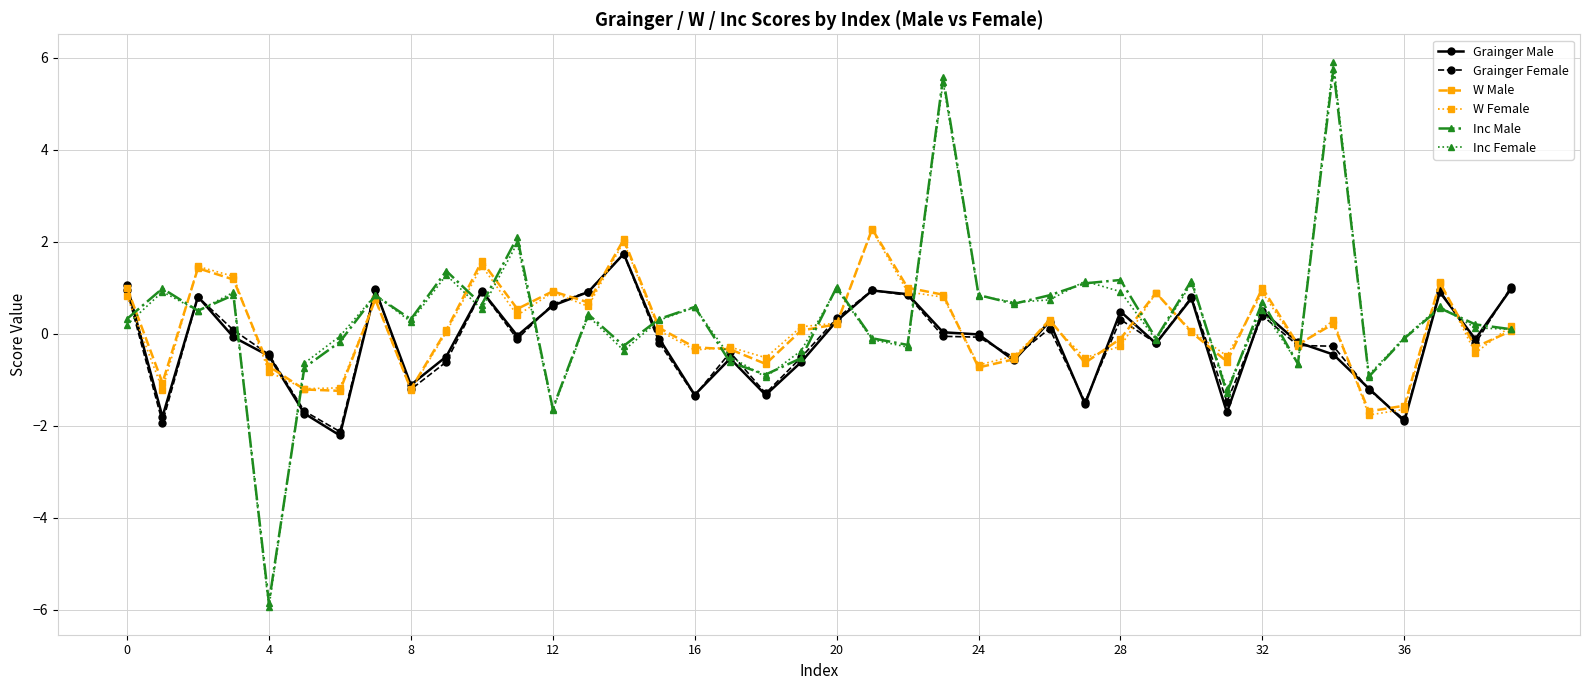

At how many categories does at least one series exceed -4?

40